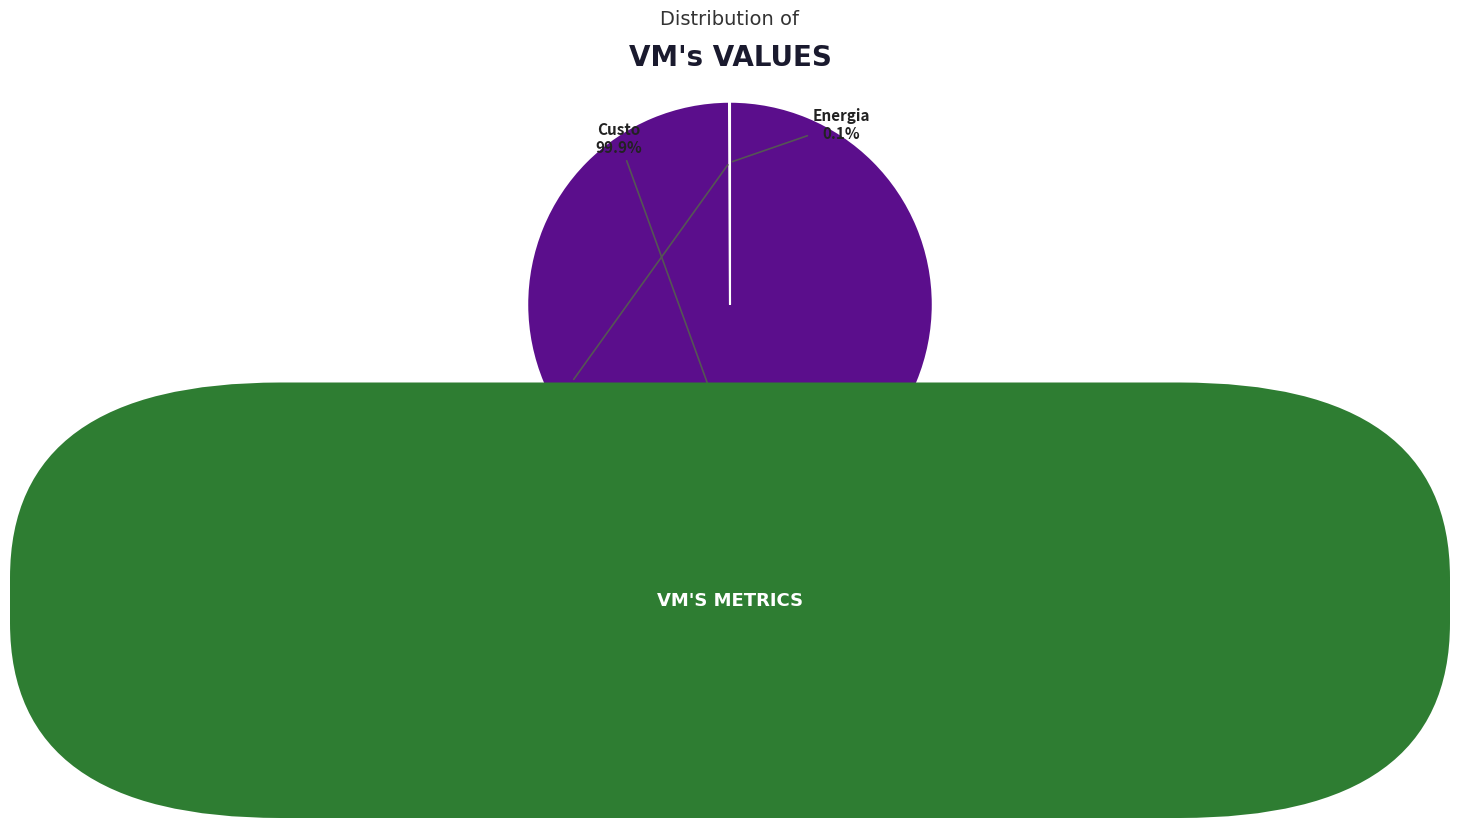

Does any single category account for the majority?

Yes